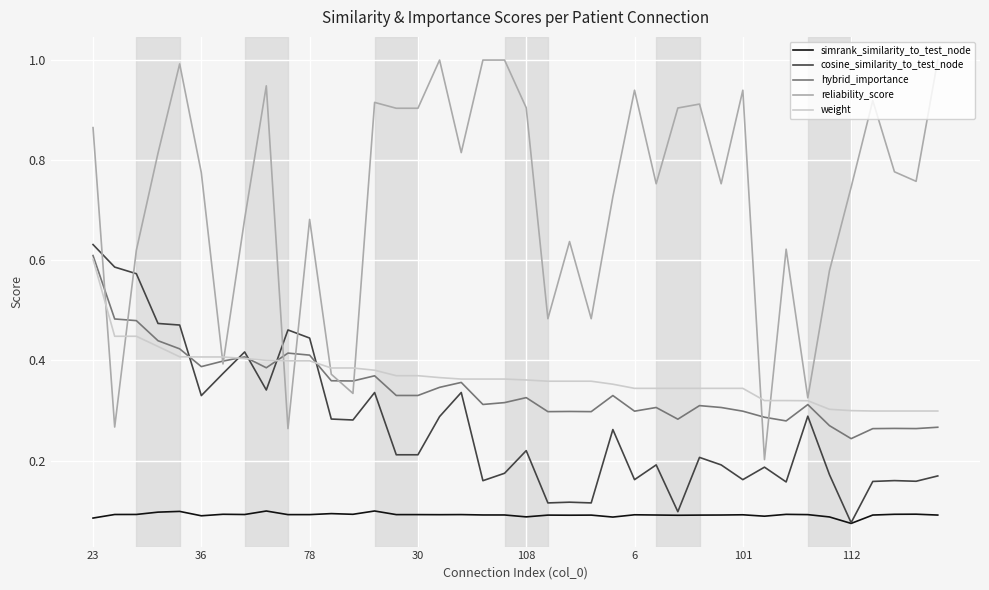

True or false: simrank_similarity_to_test_node and hybrid_importance cross at least once.

False